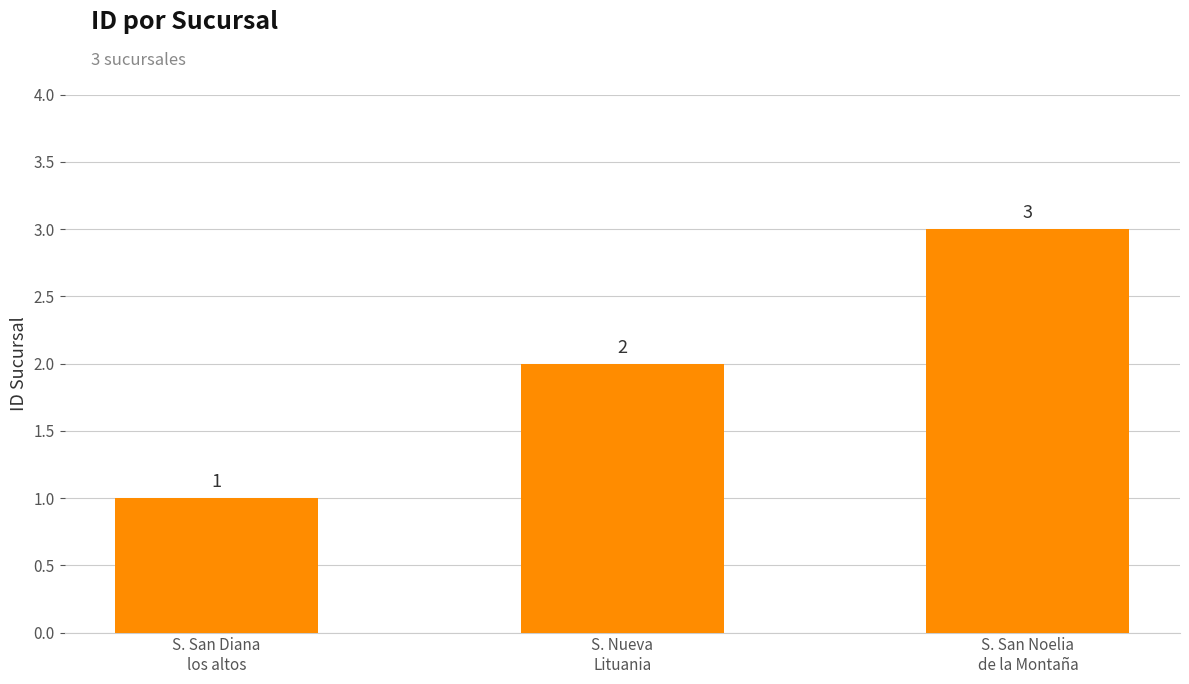

List the labels in order of value, largest first.

S. San Noelia
de la Montaña, S. Nueva
Lituania, S. San Diana
los altos